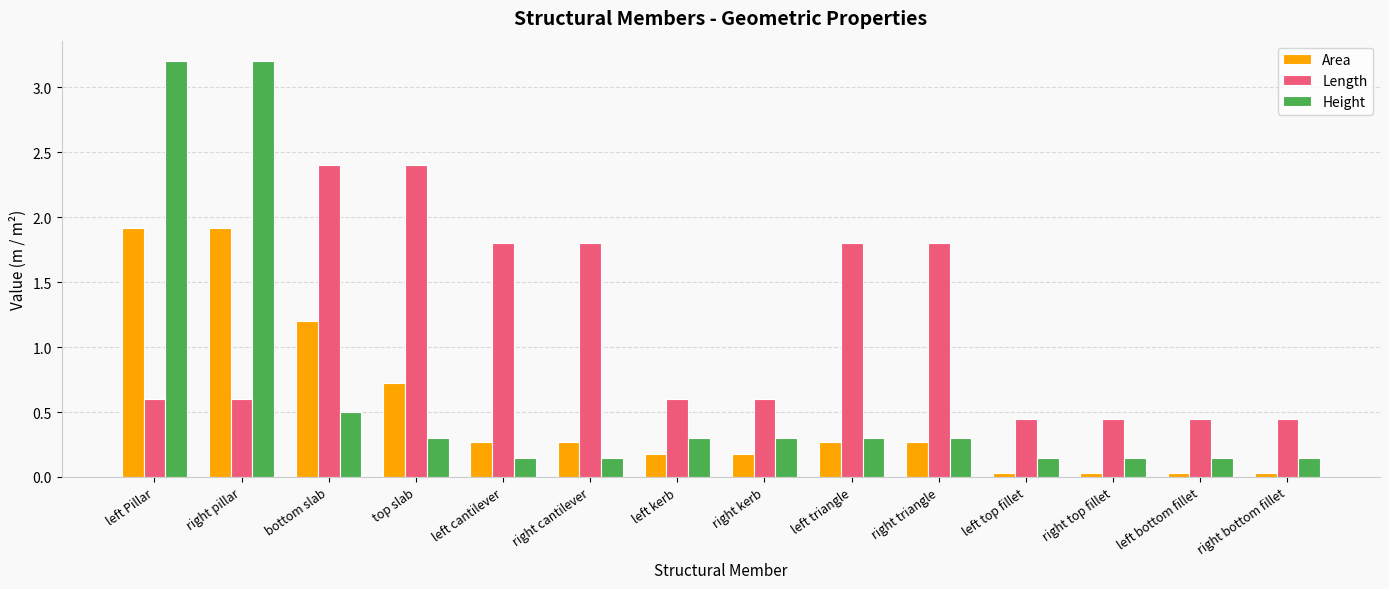

What is the spread (max minus min) of values at right bottom fillet?

0.4